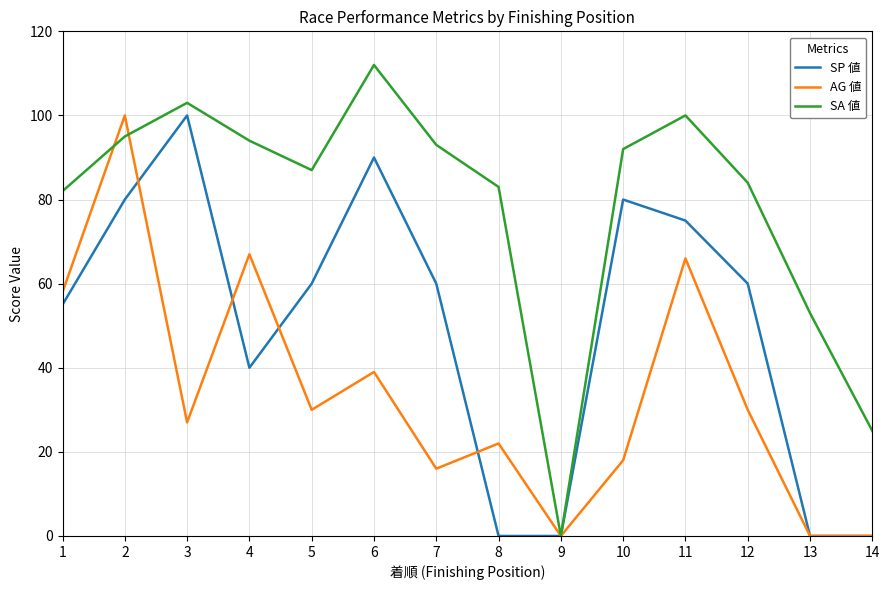

What is the total value across all series at 13?

53